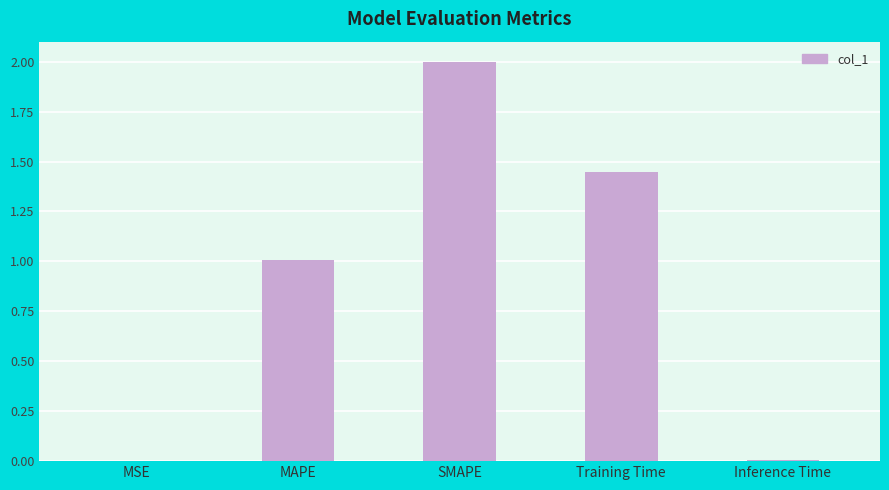

Read the value at MAPE.

1.0